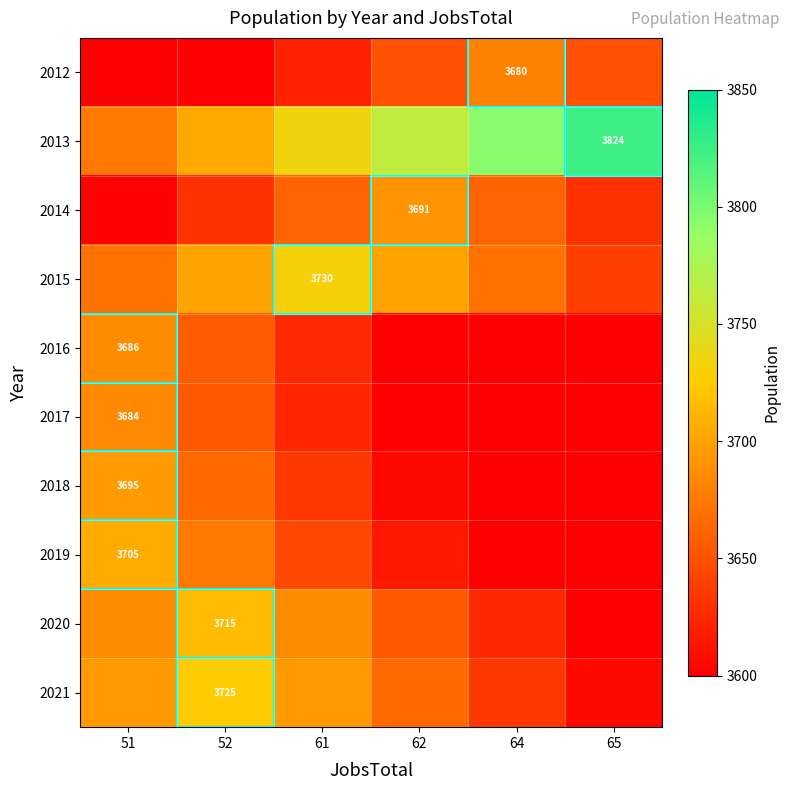

Reading right to left, transcribe all the data shown in this chart.

row_0: 3650	3680	3650	3620	3600	3600
row_1: 3824	3794	3764	3734	3704	3674
row_2: 3631	3661	3691	3661	3631	3601
row_3: 3640	3670	3700	3730	3700	3670
row_4: 3600	3600	3600	3626	3656	3686
row_5: 3600	3600	3600	3624	3654	3684
row_6: 3600	3600	3605	3635	3665	3695
row_7: 3600	3600	3615	3645	3675	3705
row_8: 3600	3625	3655	3685	3715	3685
row_9: 3605	3635	3665	3695	3725	3695